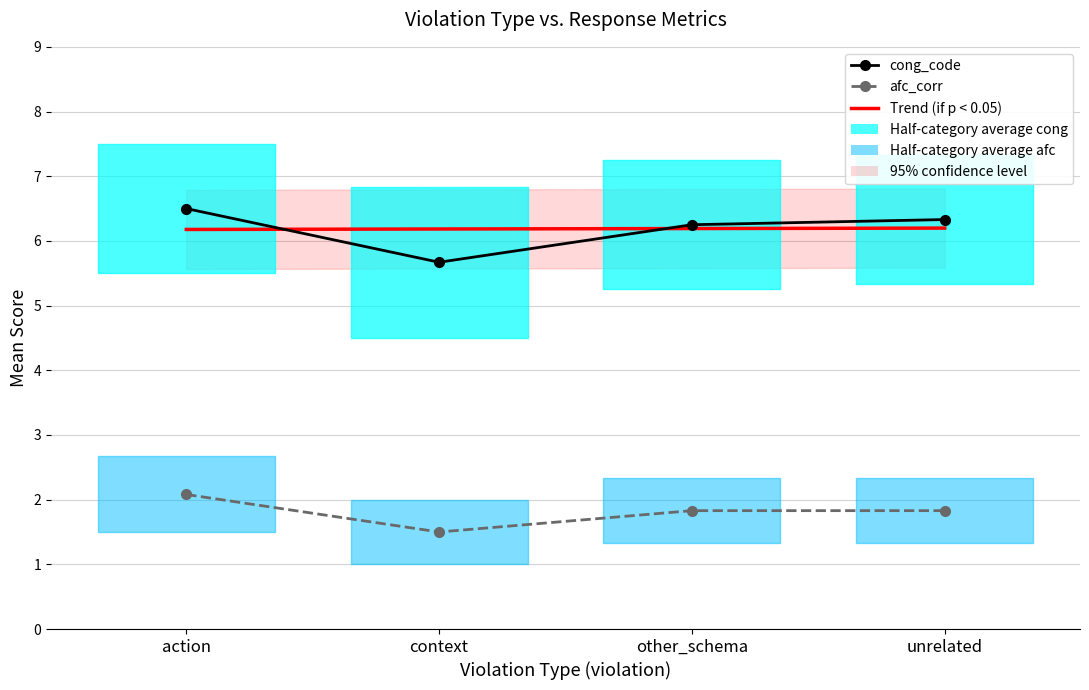

Between context and unrelated, which is larger?

unrelated